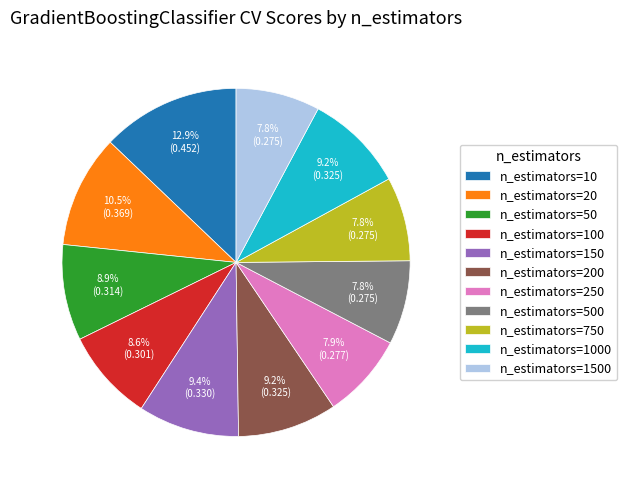

True or false: n_estimators=50 accounts for 9% of the total.

True